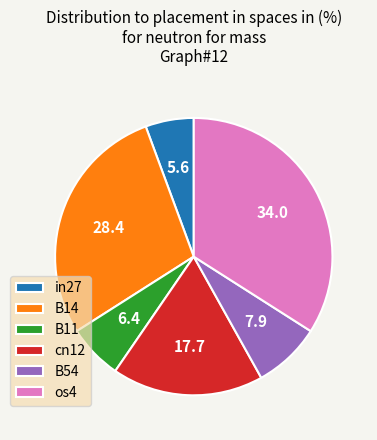

Between in27 and B54, which is larger?

B54